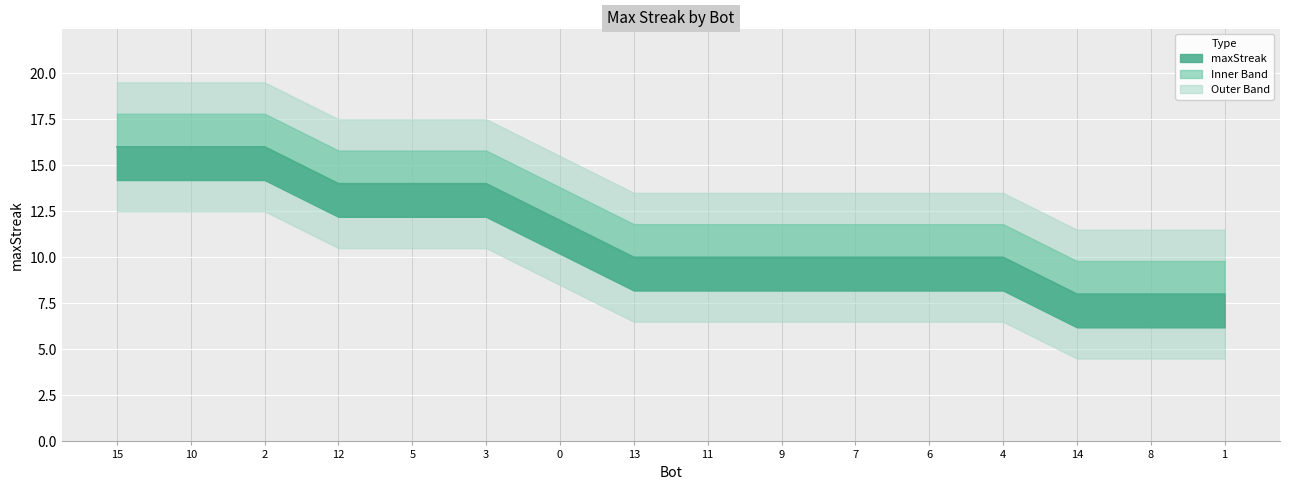

Count the number of values greater than 10.

7